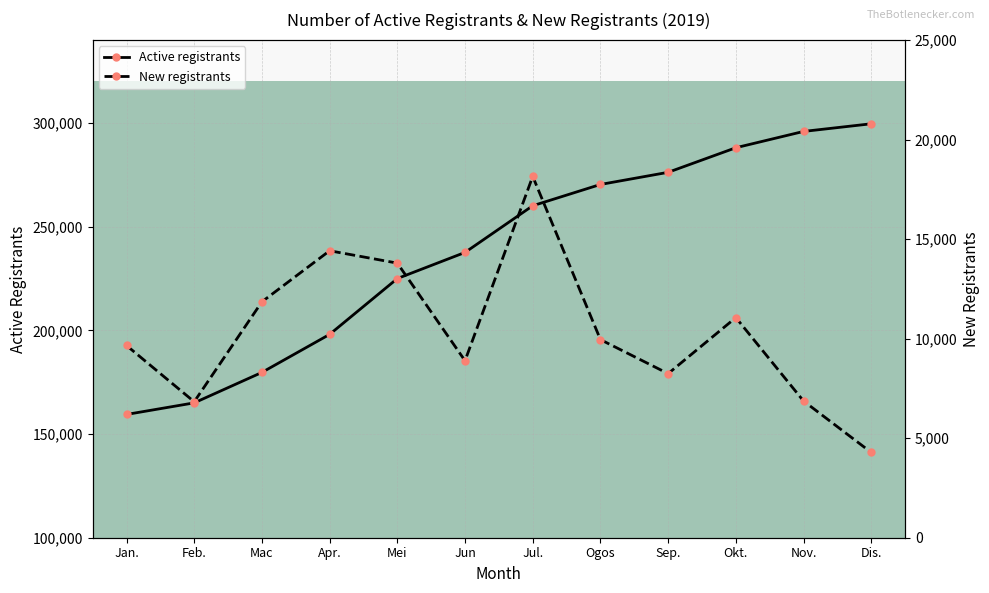

True or false: New registrants and Active registrants intersect in this chart.

False